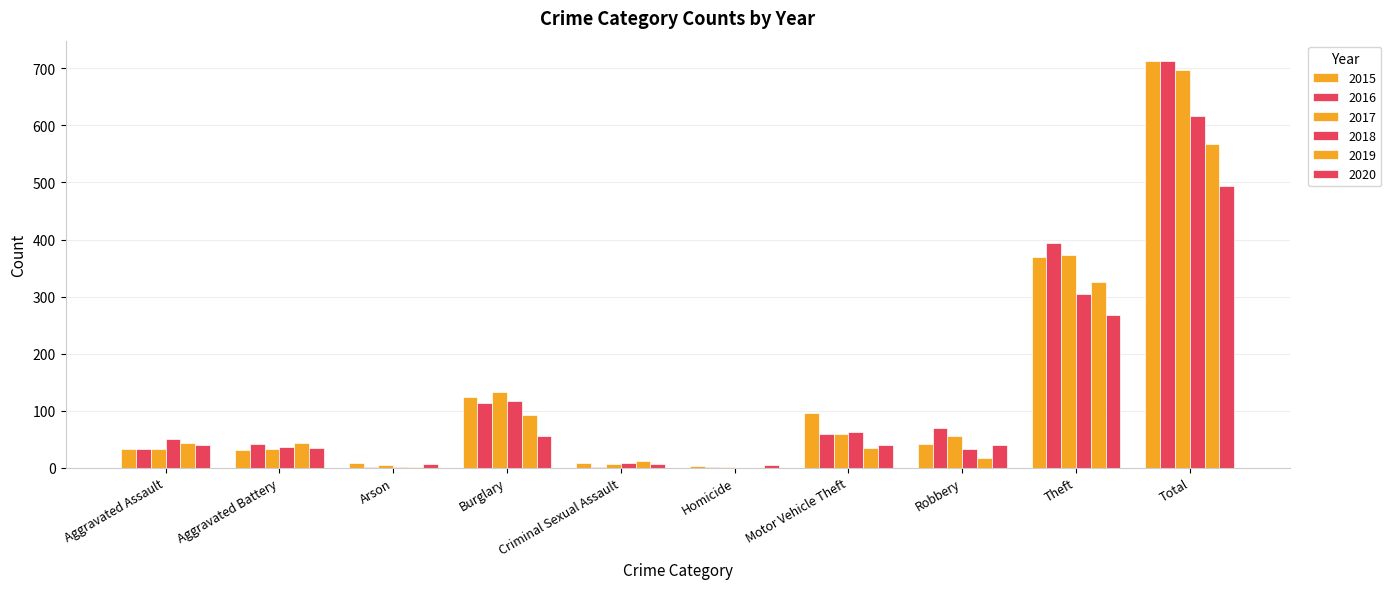

Which series has the largest range (max minus min)?

2016